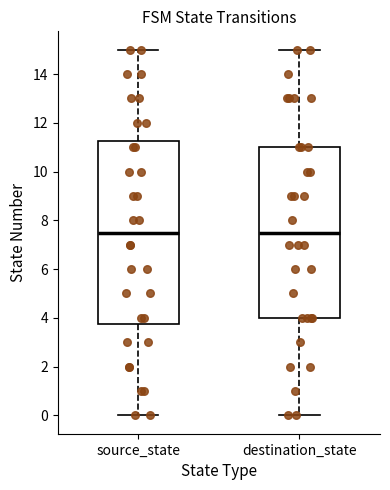

Which box is the tallest, from its lower edge to its upper edge?

source_state